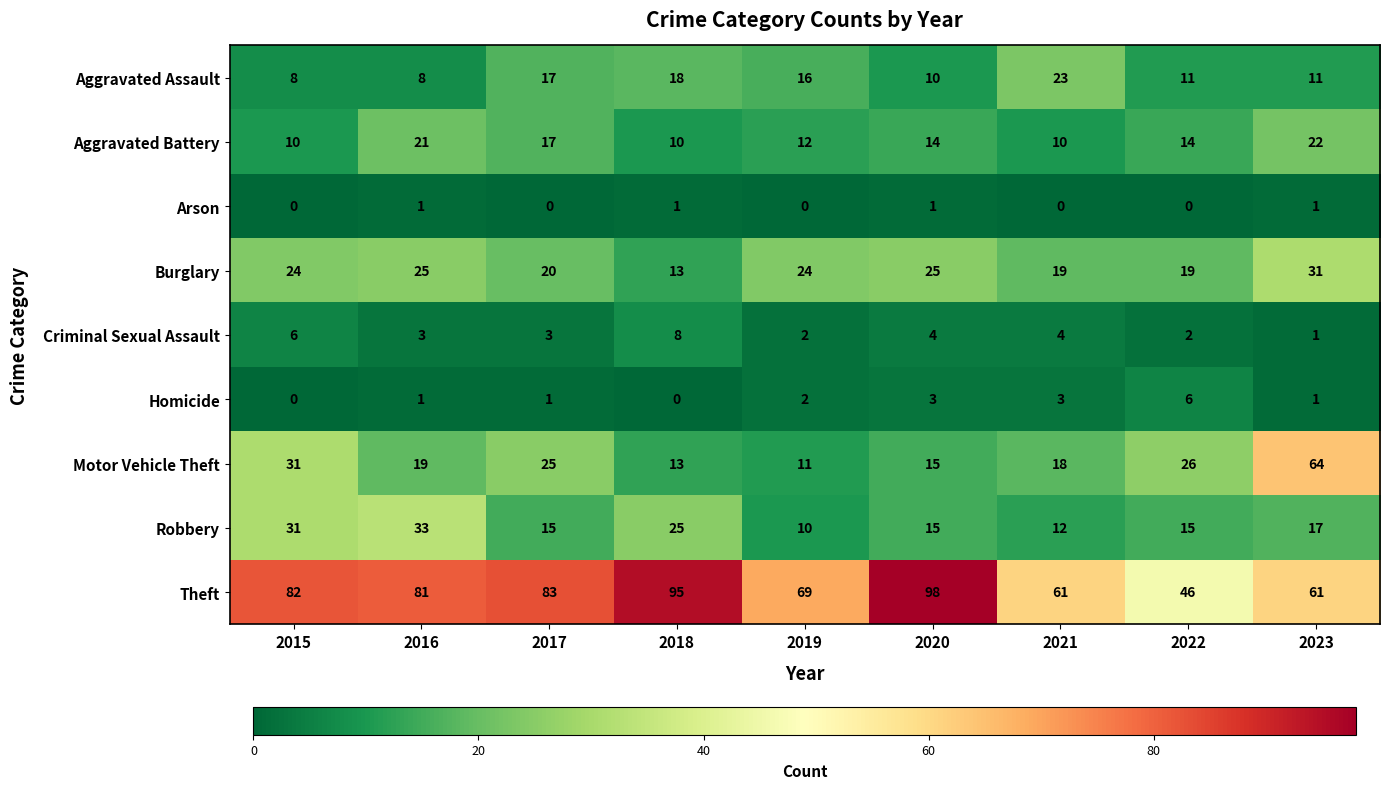

Between 2019 and 2023, which series saw the biggest shift?

Motor Vehicle Theft